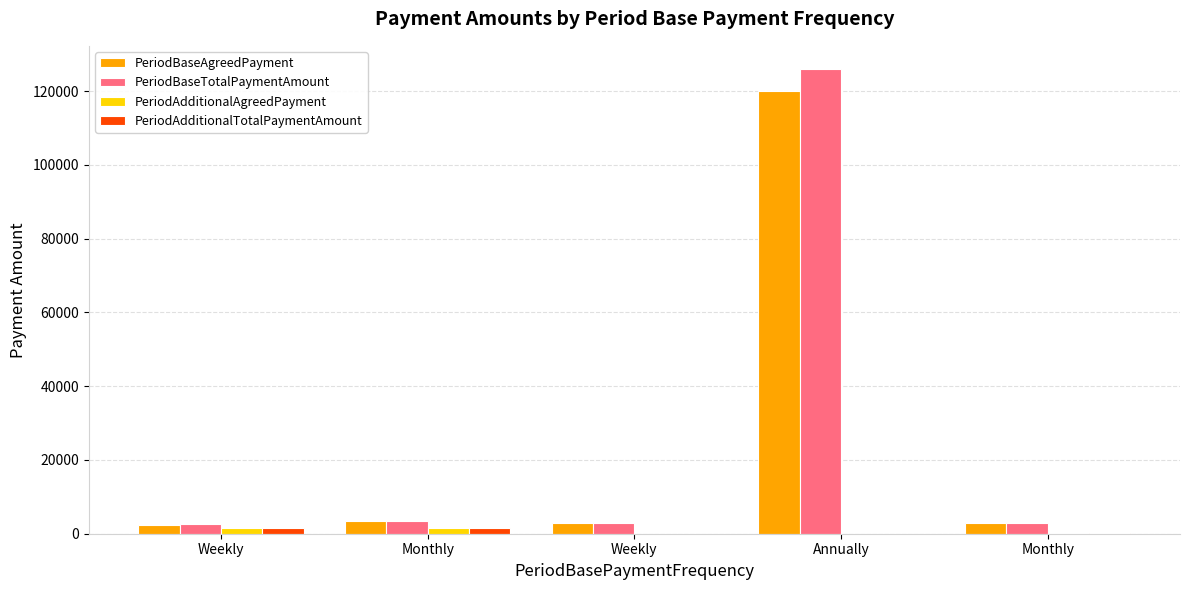

What is the difference between the maximum and second lowest values in the PeriodBaseAgreedPayment series?

117000.0